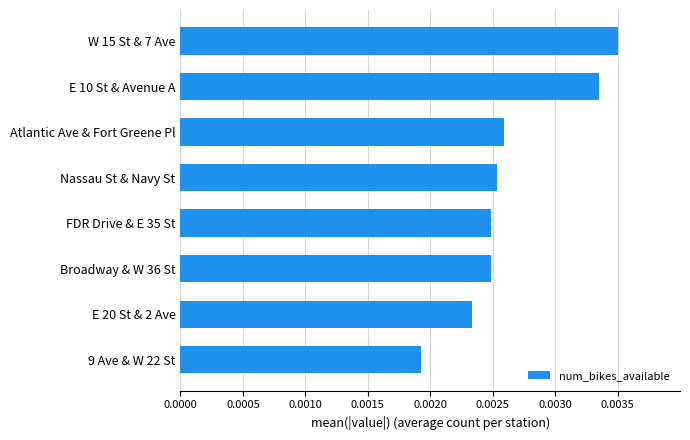

Which category has the lowest value across all series?

9 Ave & W 22 St